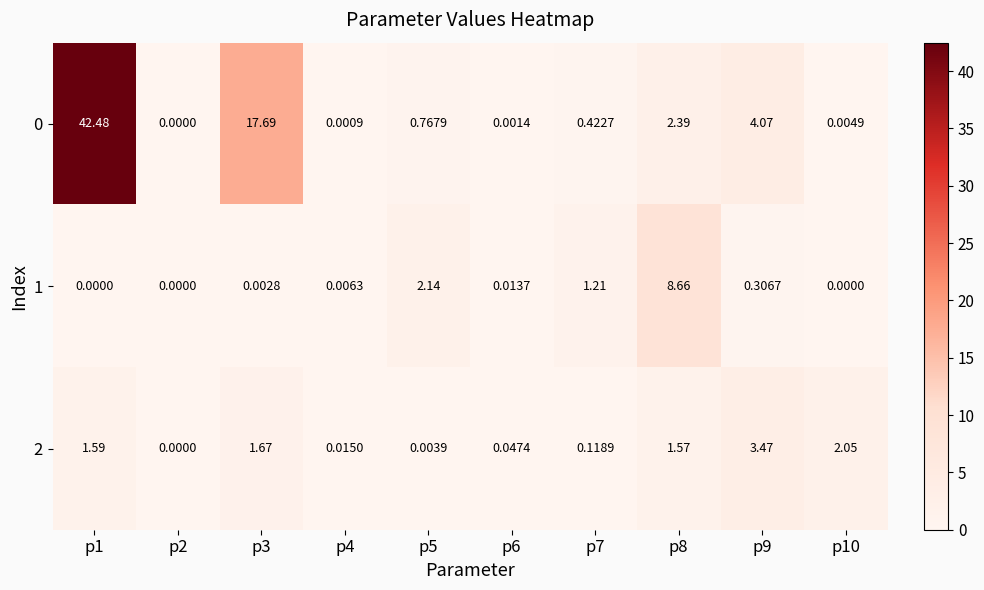

Rank the series at p1 from highest to lowest value.

0, 2, 1